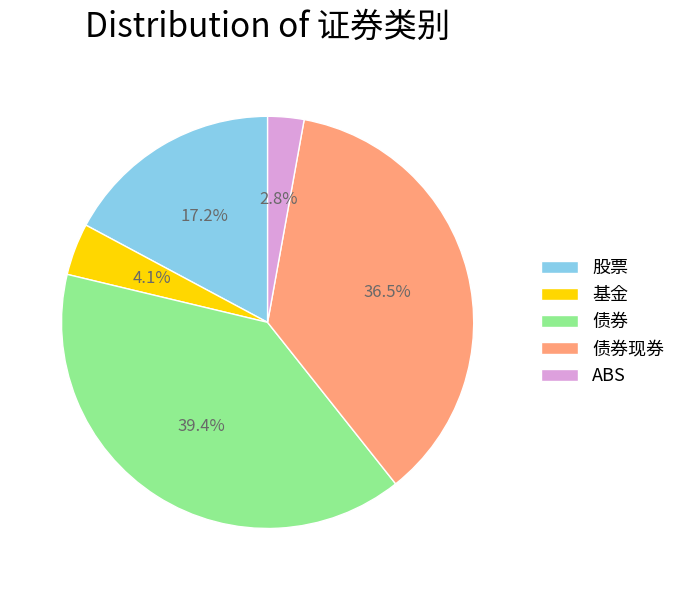

How many segments does this pie chart have?

5